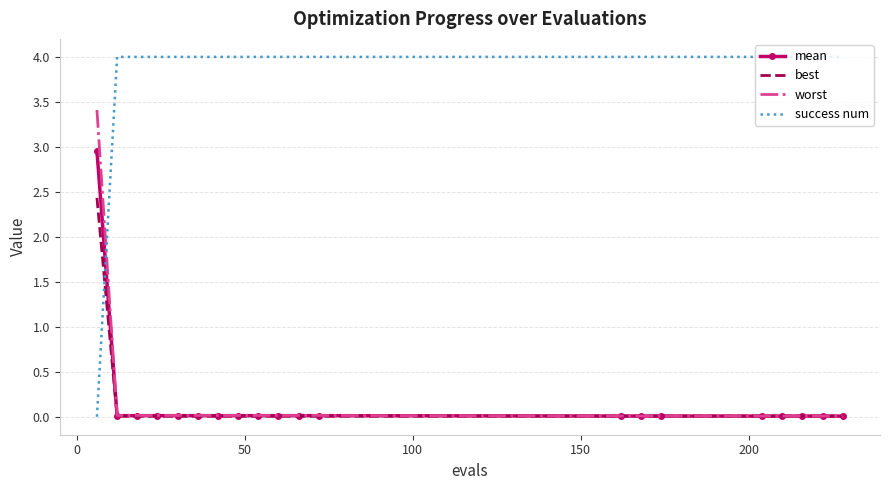

Which series has the widest spread of values?

success num